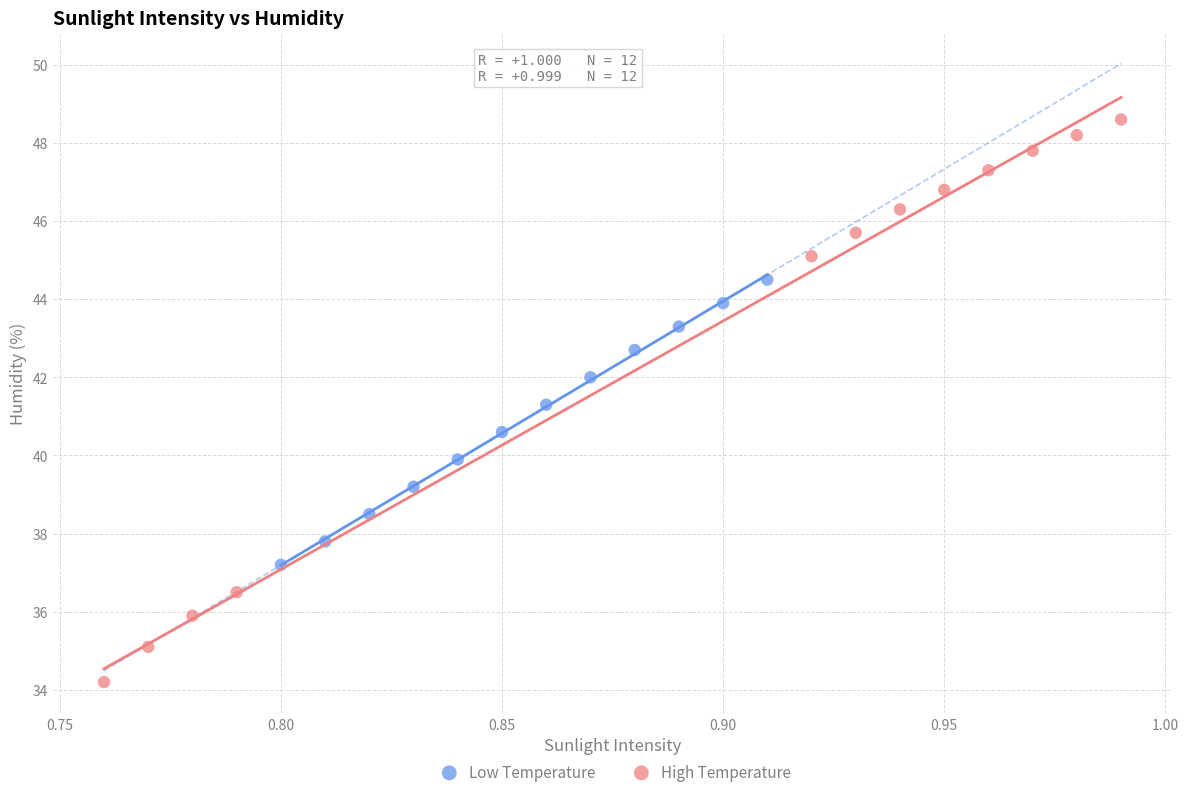

Which series contains the lowest Y value?

High Temperature